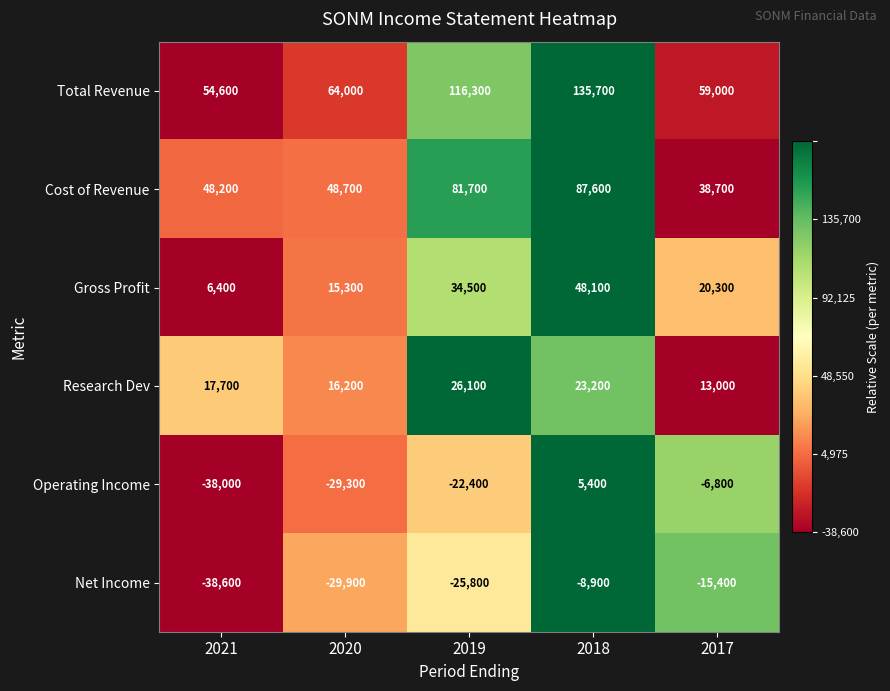

What is the difference between the second highest and second lowest values in the Net Income series?

14500